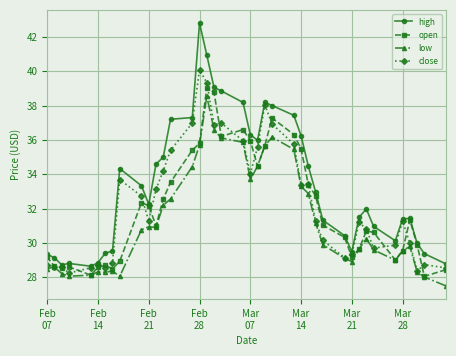

What is the lowest value of the open series?

28.1